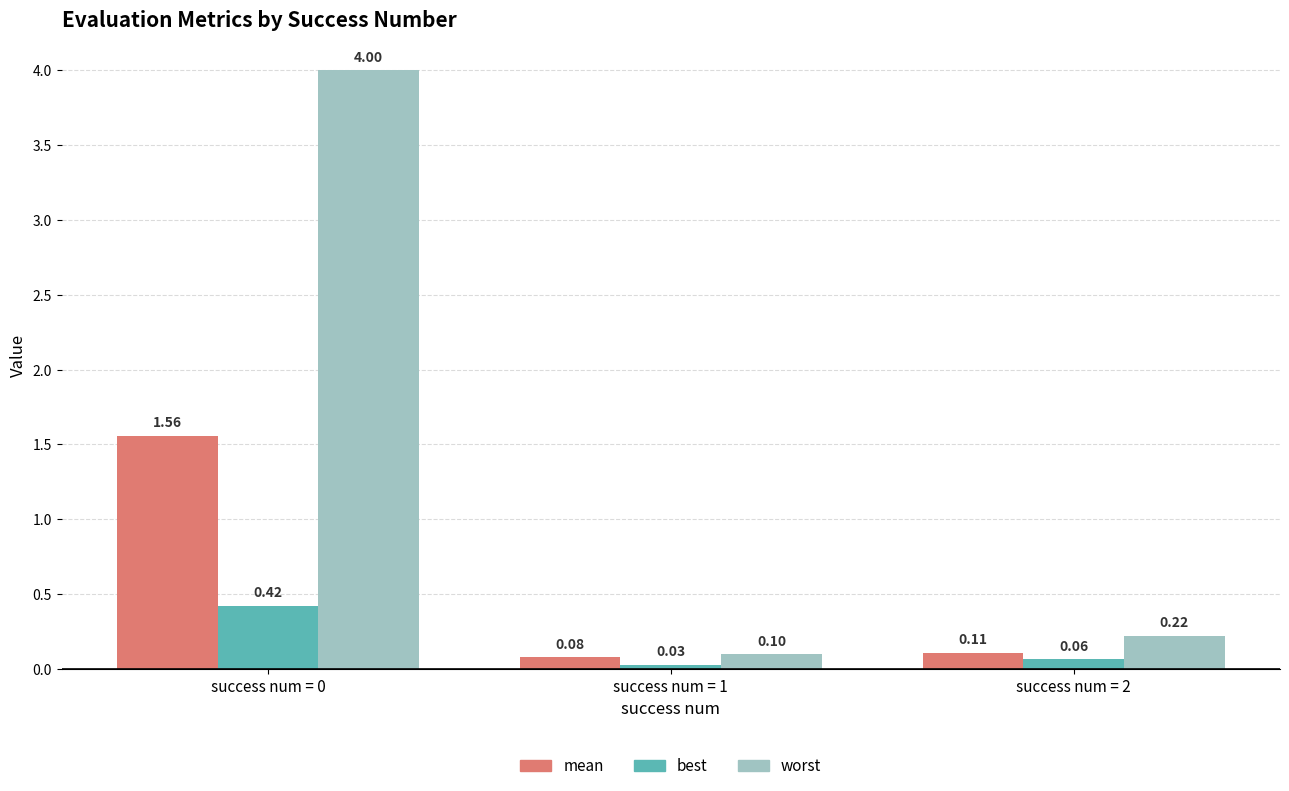

How many bars are there in total?

9